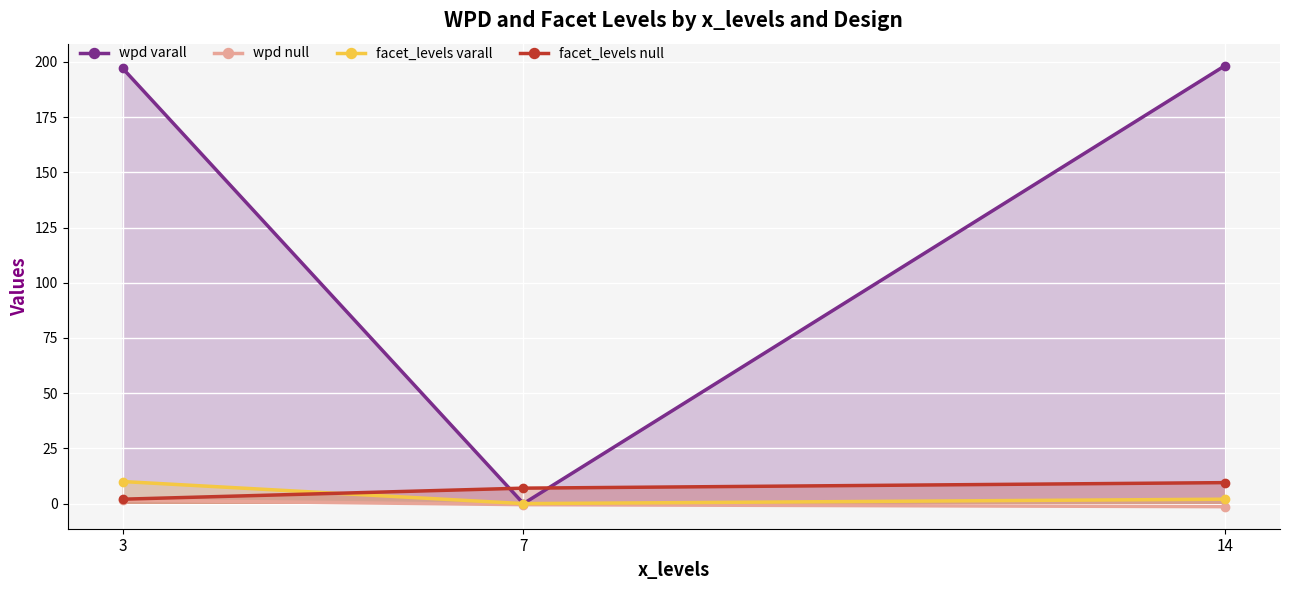

Is it true that wpd null equals -0.9 at 14?

False